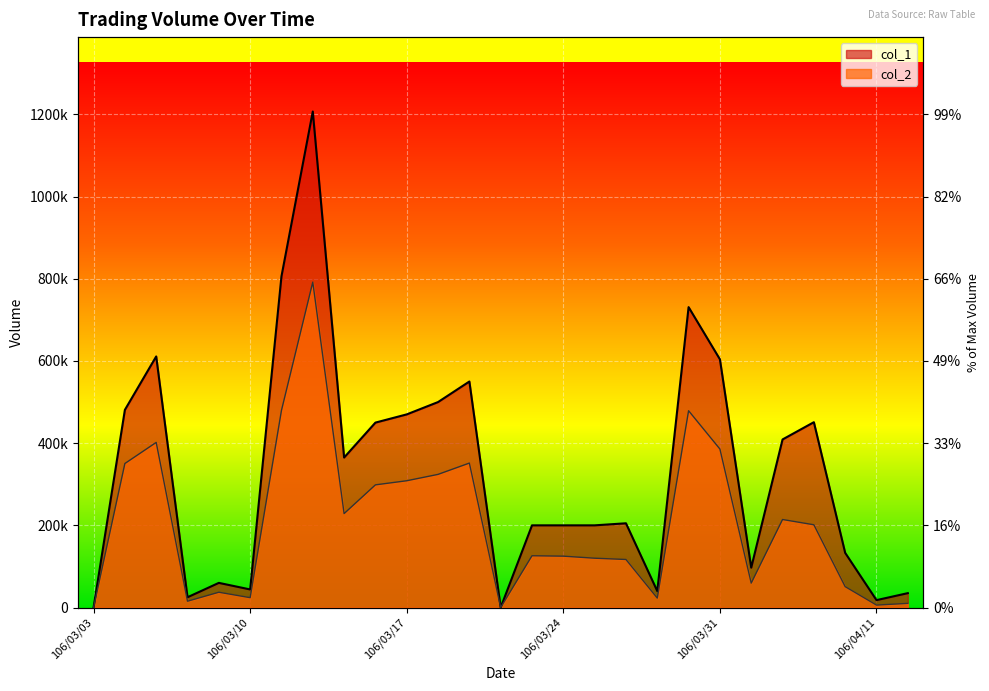

What is the difference between the maximum and second lowest values in the col_2 series?

791880